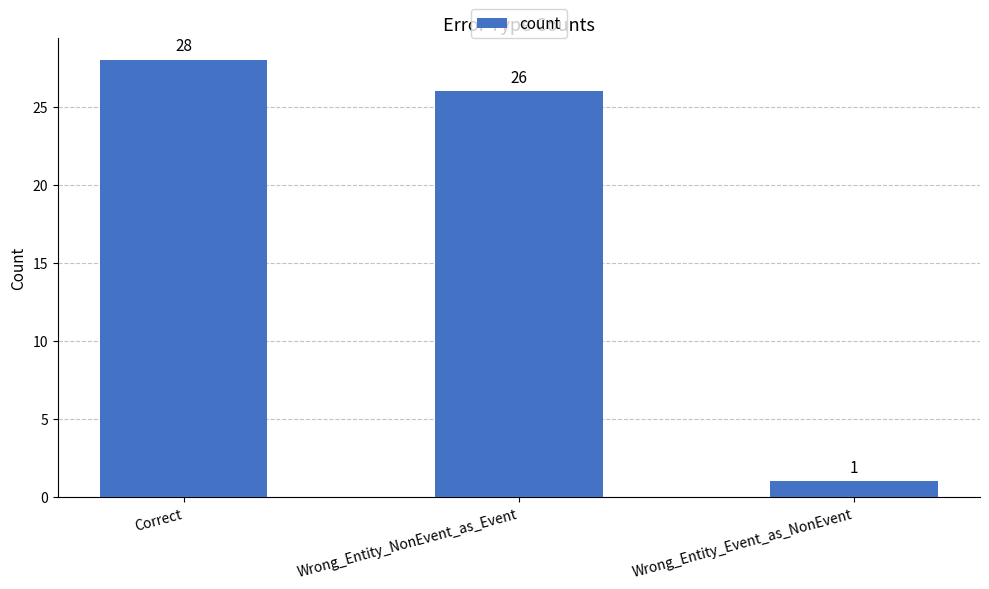

The value at Wrong_Entity_Event_as_NonEvent is 2. True or false?

False